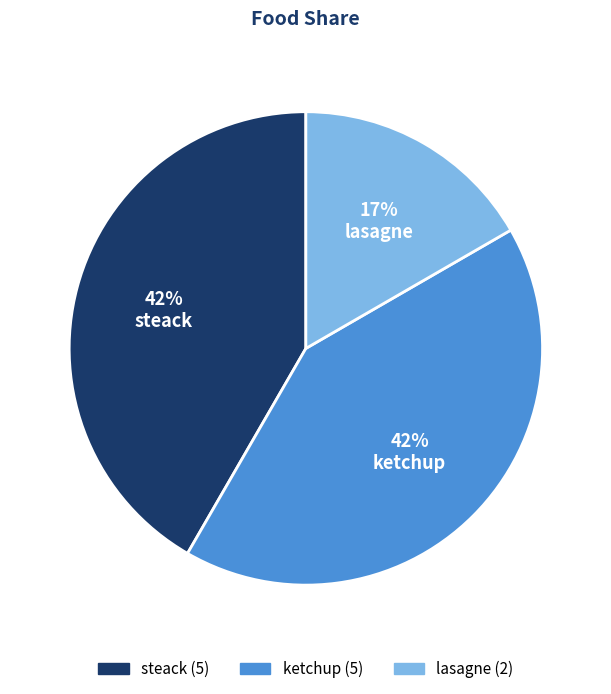

Is there any slice that represents more than half of the pie?

No